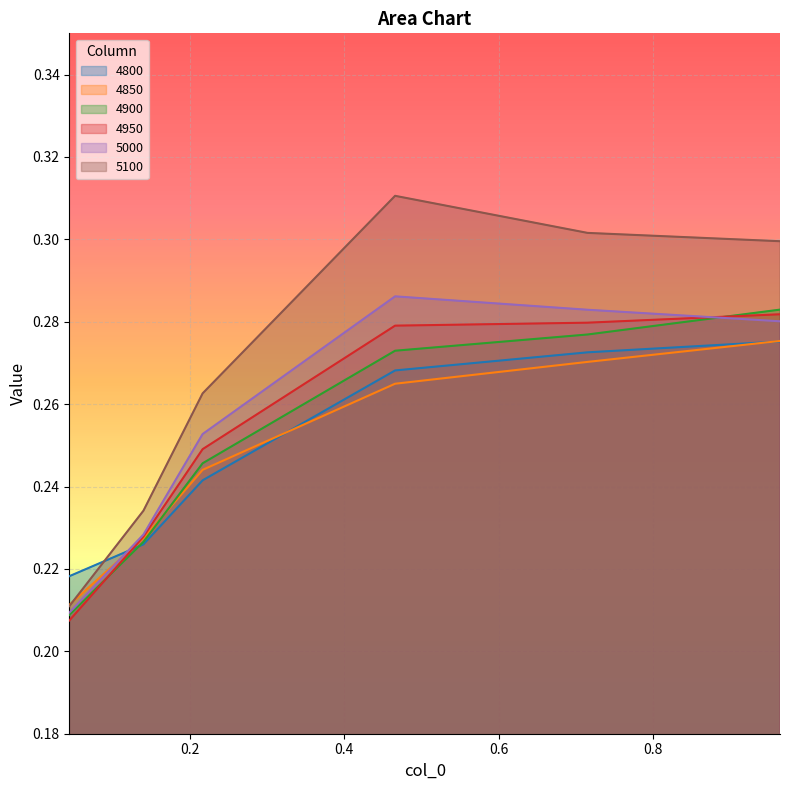

What is the label of the 5th point from the left?

0.7150684931506849